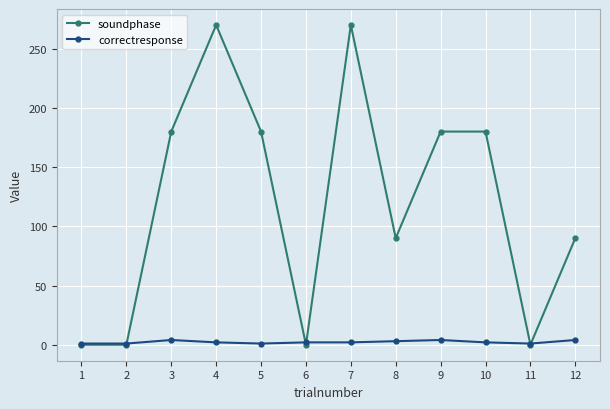

Count the number of data series in this chart.

2